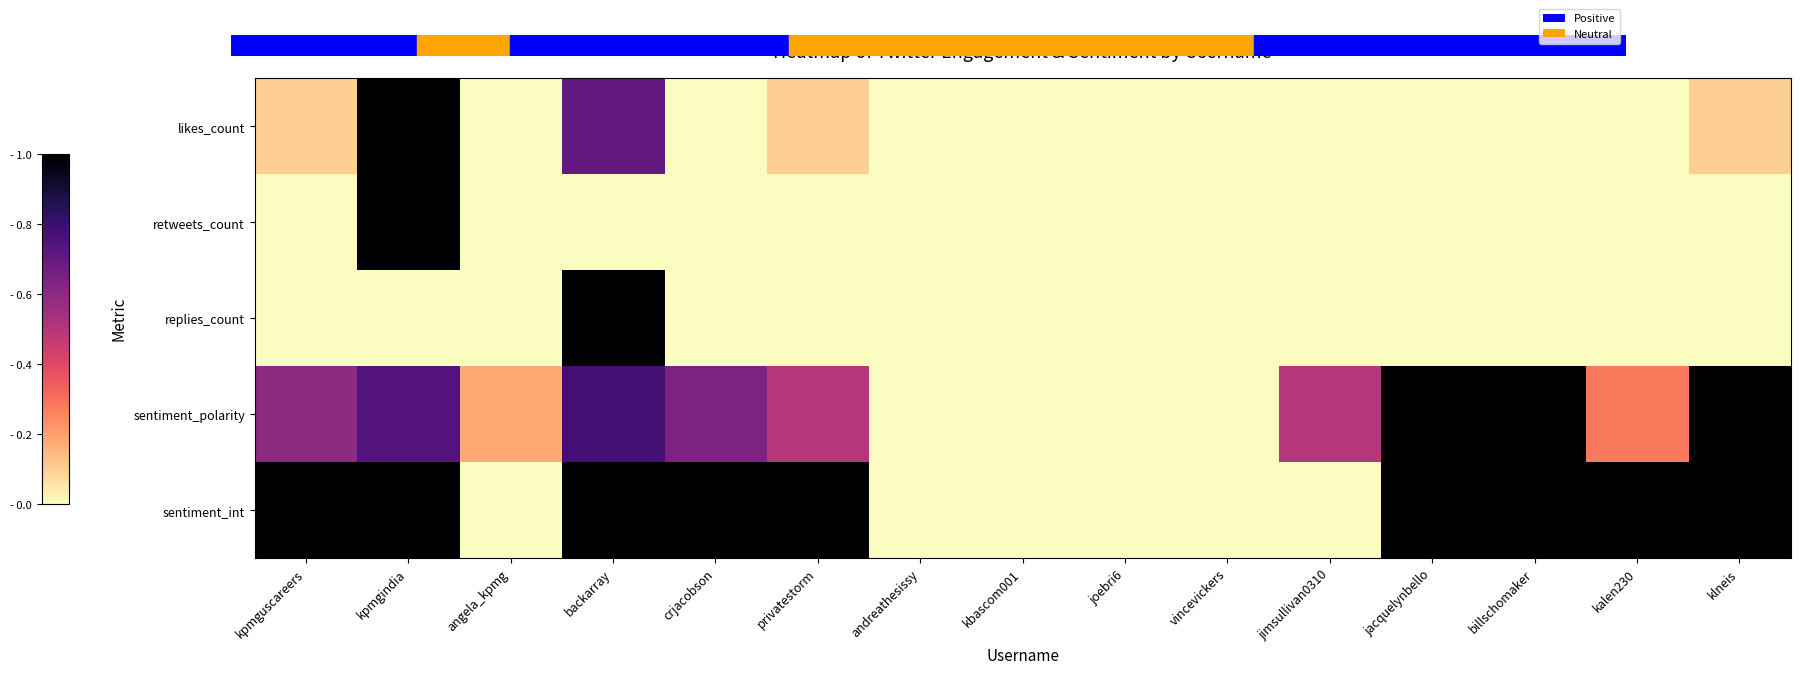

Rank the series by their maximum value, from highest to lowest.

likes_count, retweets_count, replies_count, sentiment_polarity, sentiment_int